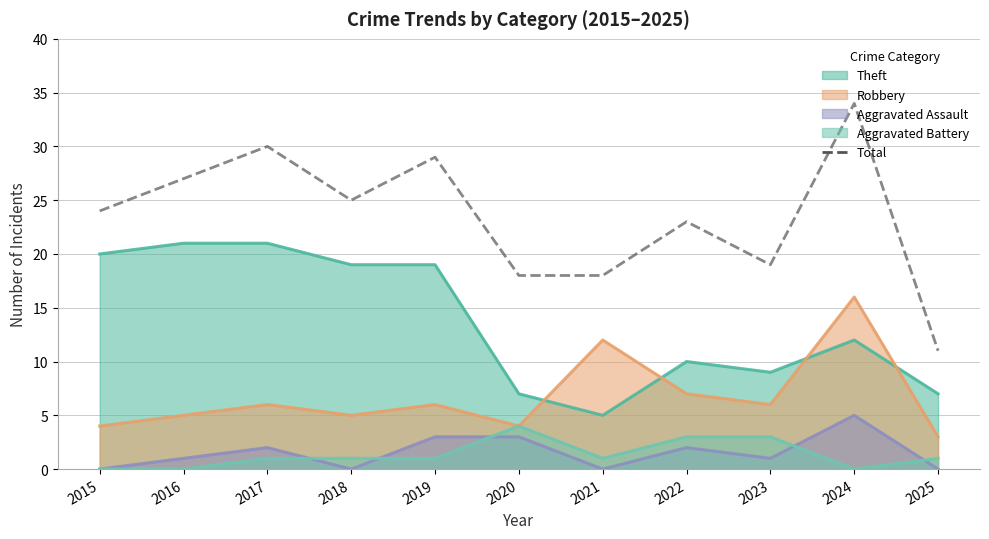

What is the difference between the values at 2021 and 2017?

12